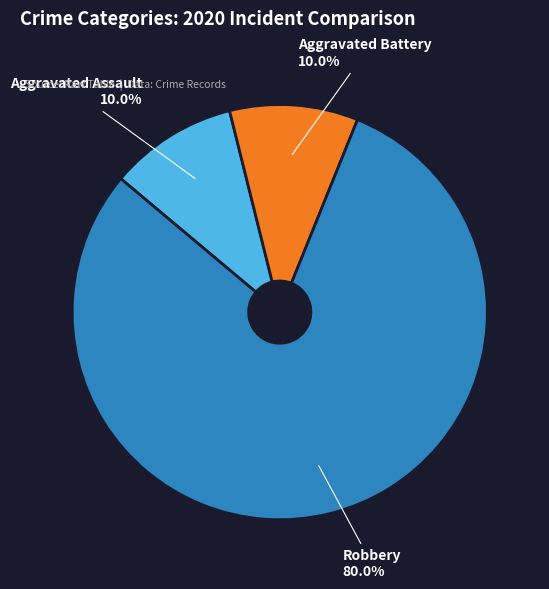

What is the ratio of the value at Aggravated Battery to the value at Robbery?

0.1